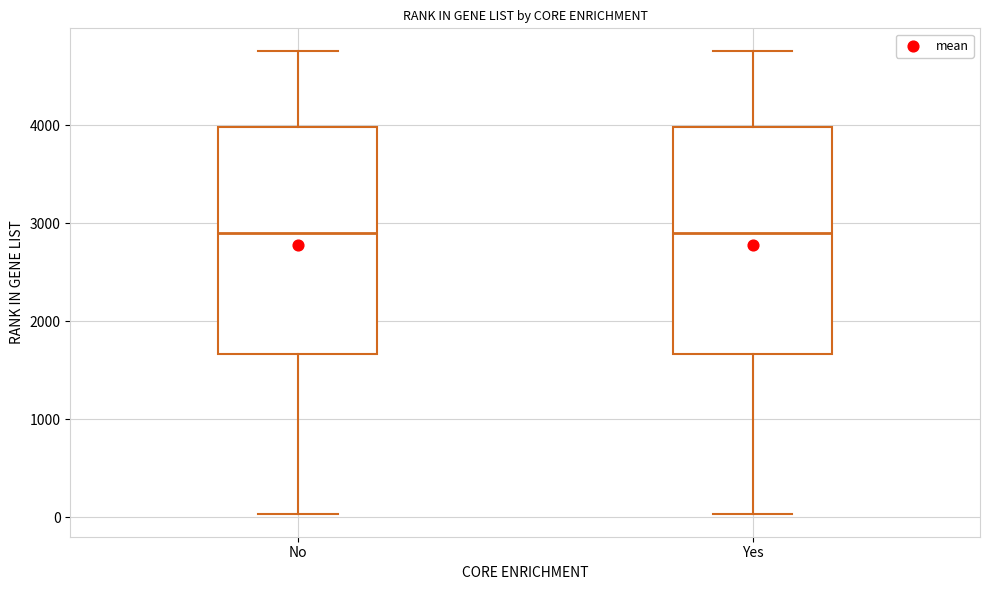

Reading left to right, transcribe this box plot: for each box, give where its median line is, the range the box spans, and where its two whiskers end, as read against the y-axis. The values are not printed on the chart, so give them approximately, as read against the axis.

No: median 2900, box 1700 to 4000, whiskers 0 to 4800
Yes: median 2900, box 1700 to 4000, whiskers 0 to 4800